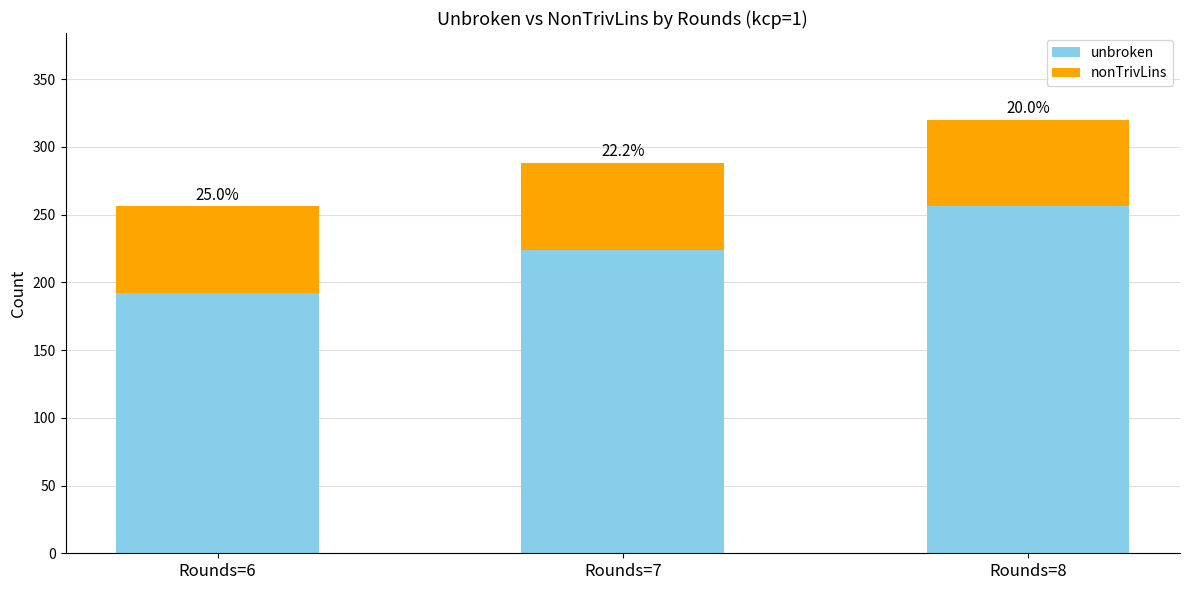

What are all the series names shown in the legend?

unbroken, nonTrivLins